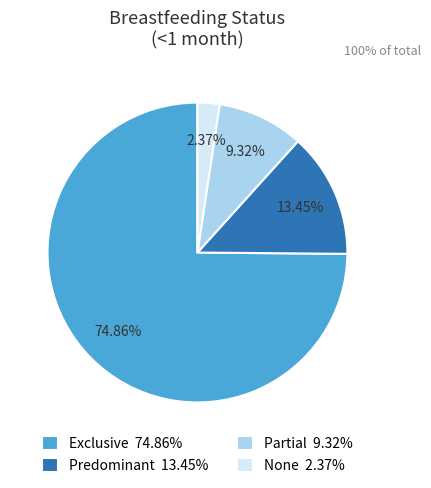

To the nearest percent, what portion does Exclusive represent?

75%